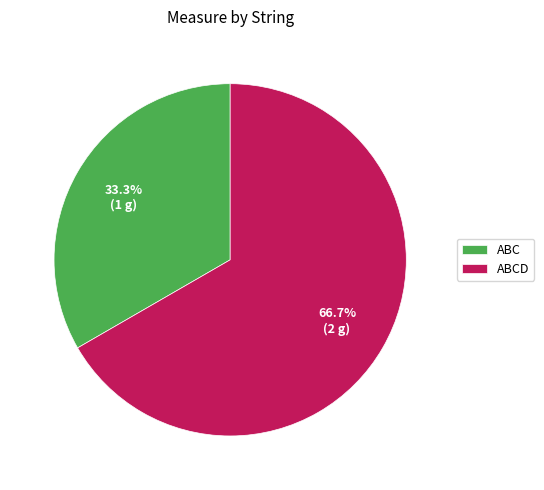

What percentage is the ABCD slice, to the nearest percent?

67%